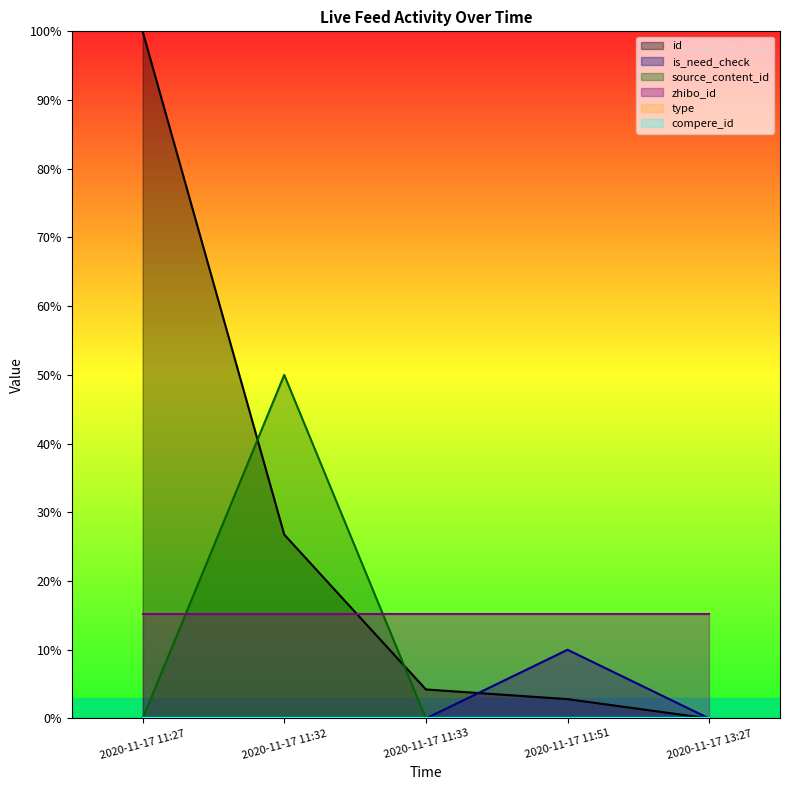

At which category does source_content_id reach its first local peak?

2020-11-17 11:32